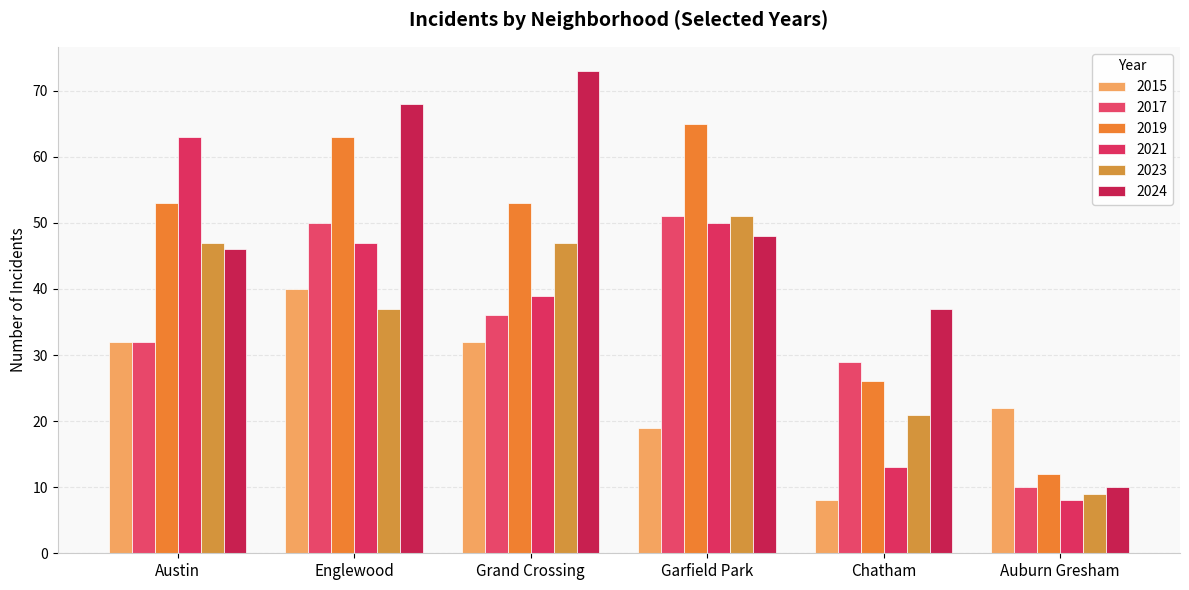

How many bars are there in total?

36